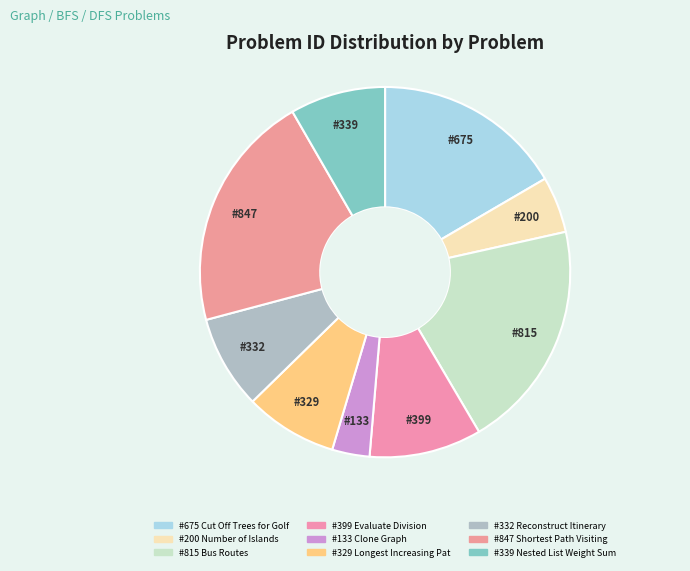

How many segments does this pie chart have?

9